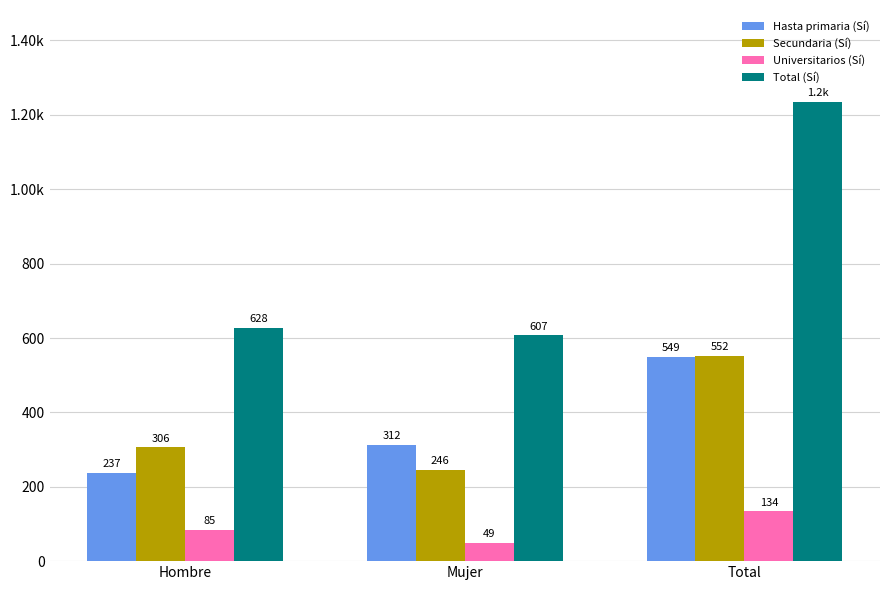

At which category is the sum across all series the highest?

Total